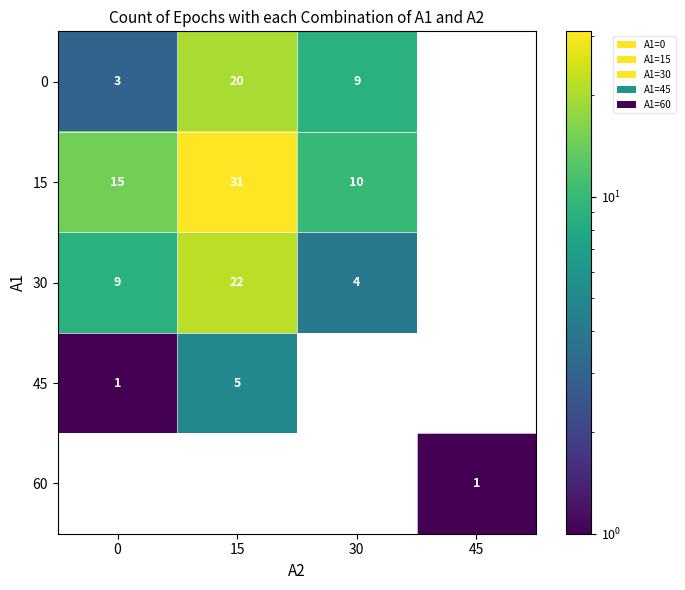

The 30 series shows 0 at 45. True or false?

True